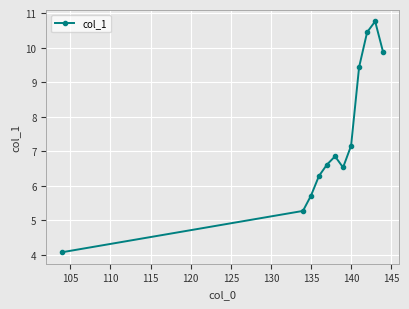

What is the sum of all values?

89.0